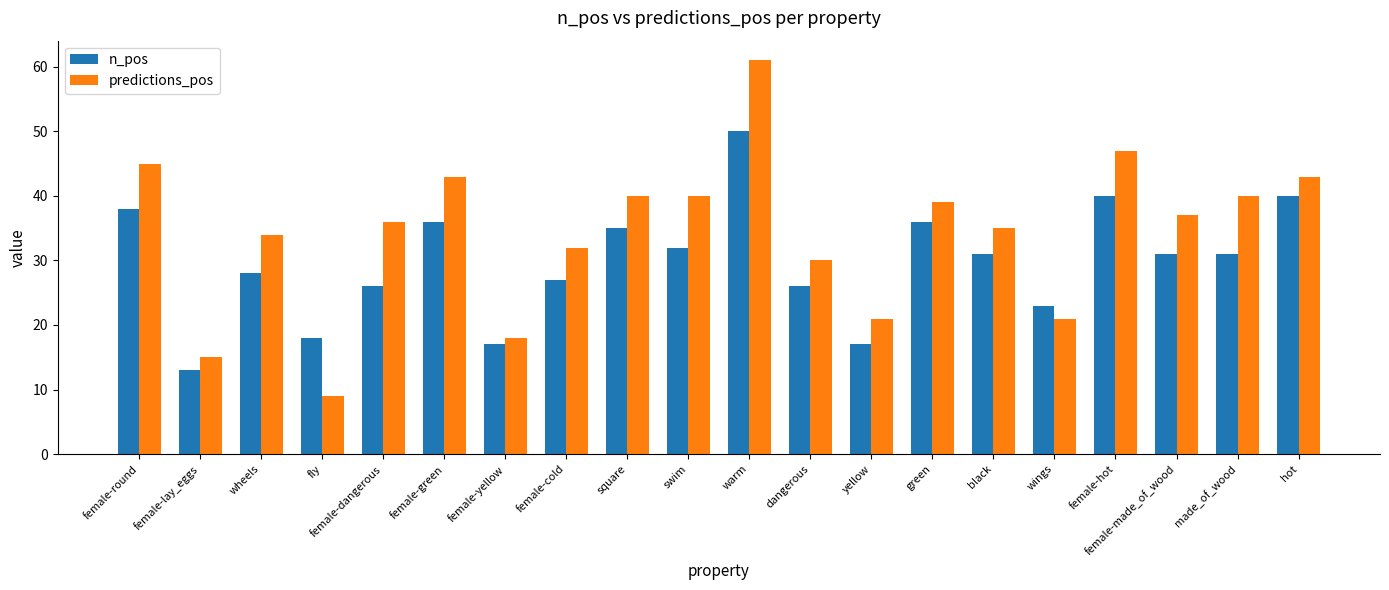

At which label is predictions_pos closest to 35?

black